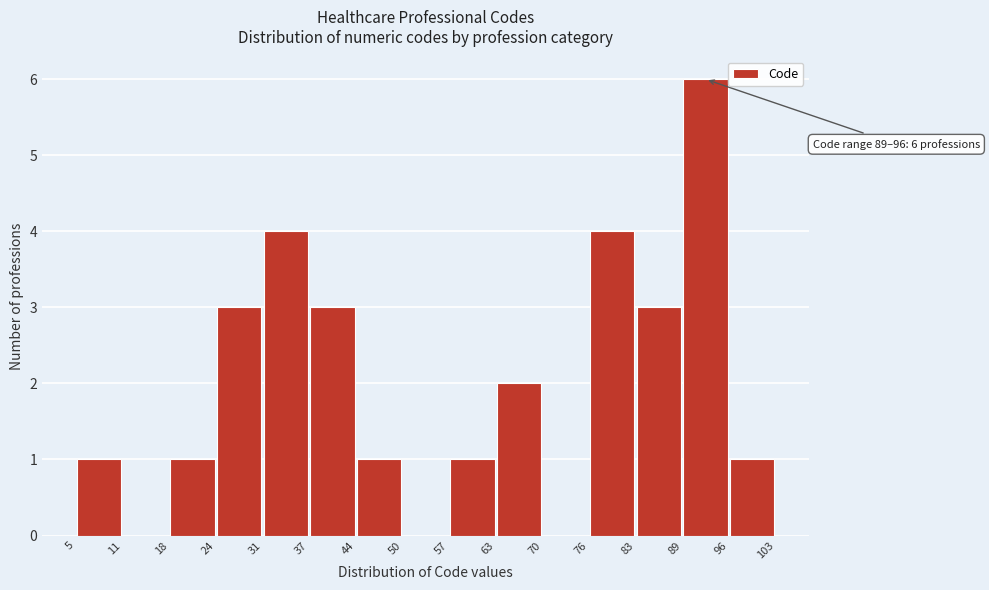

Which range on the x-axis has the tallest bar?

89 to 96